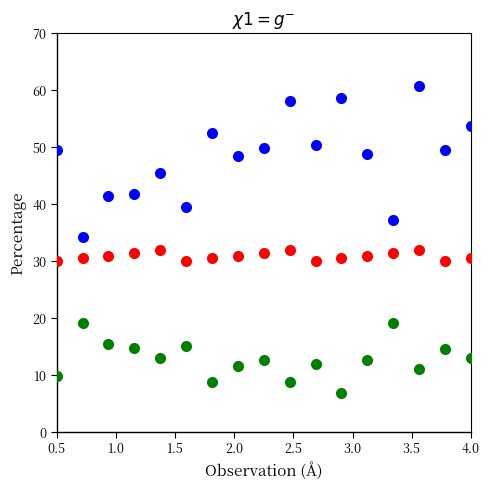

Across all data points, what is the range of X values (max minus min)?

3.5